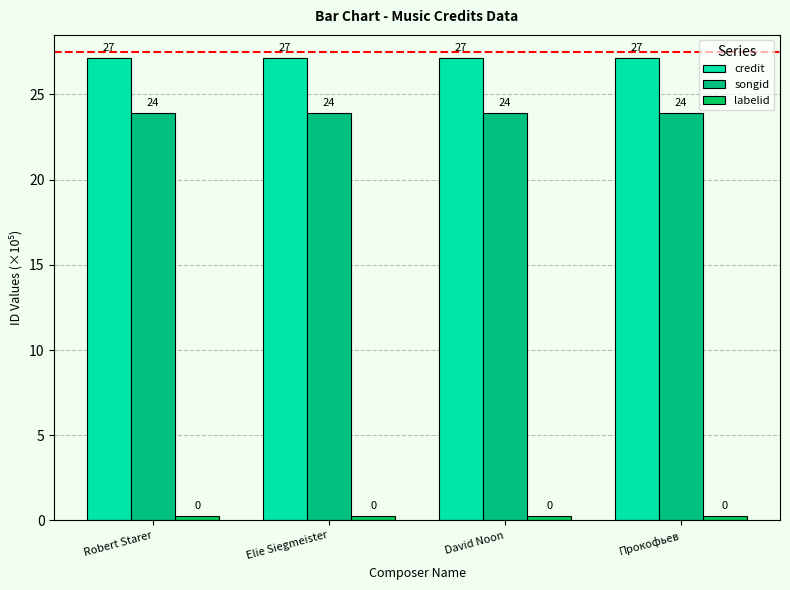

What is the sum of all songid values?

95.7